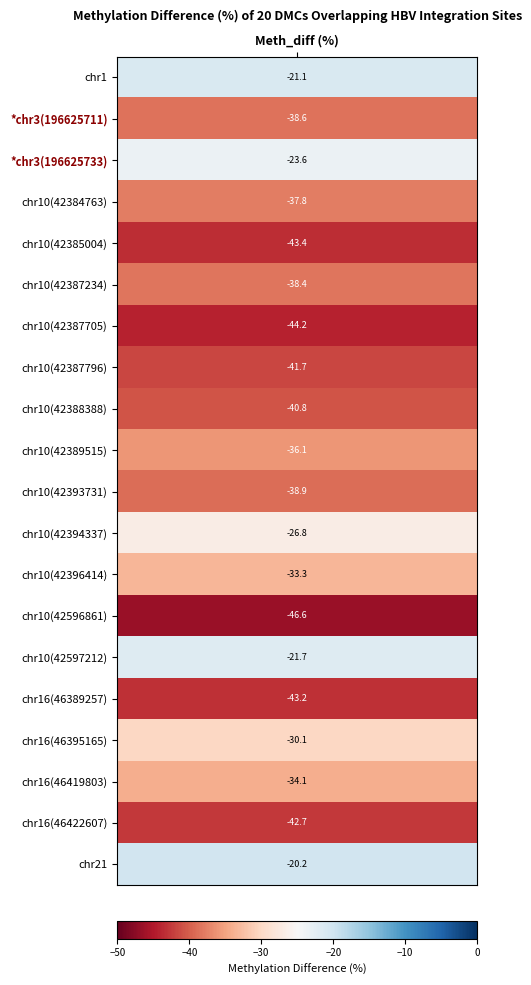

Rank the categories by value from lowest to highest.

13, 6, 4, 15, 18, 7, 8, 10, 1, 5, 3, 9, 17, 12, 16, 11, 2, 14, 0, 19